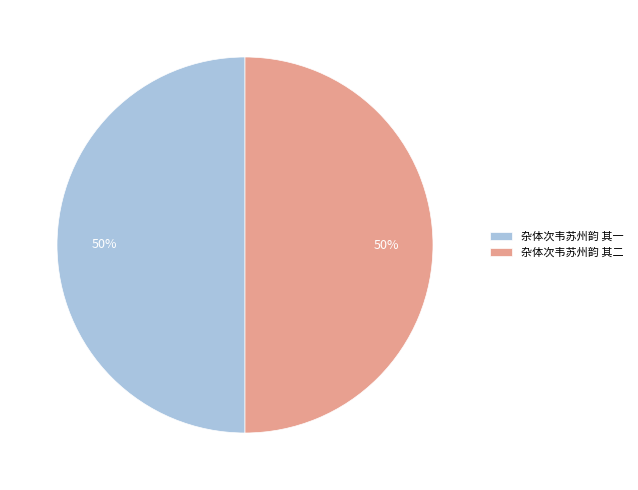

What is the ratio of the value at 杂体次韦苏州韵 其一 to the value at 杂体次韦苏州韵 其二?

1.0